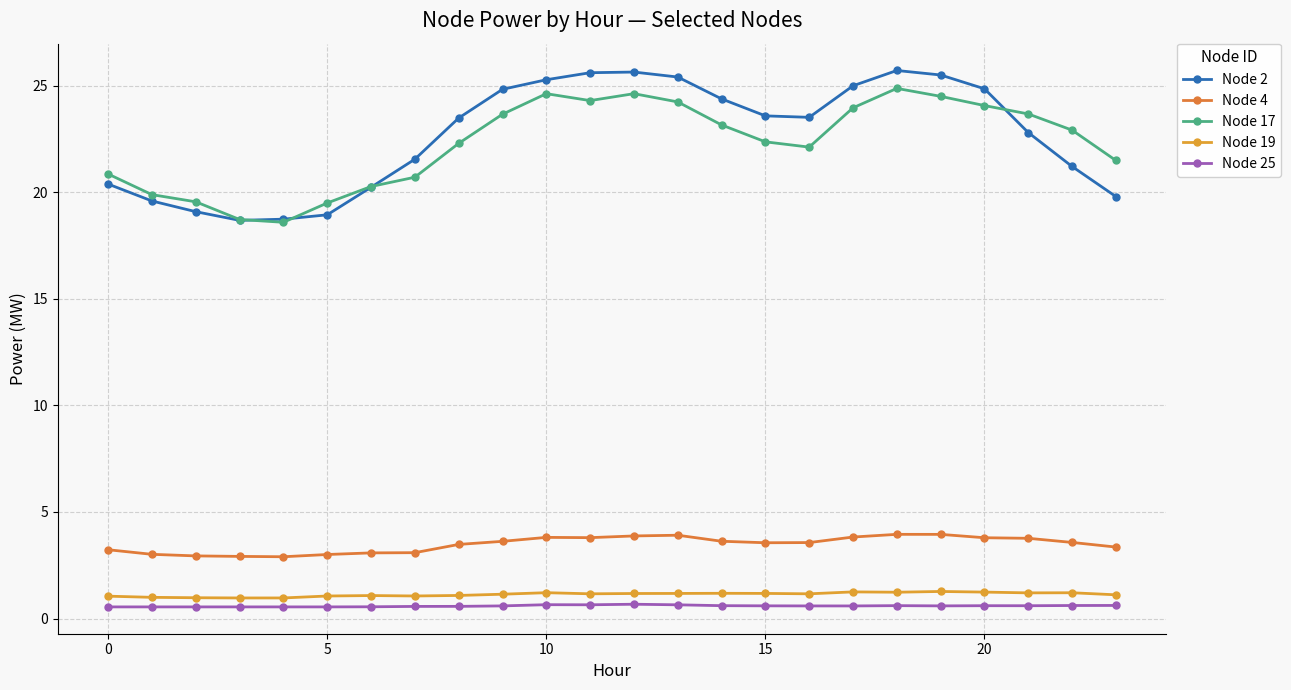

What is the average value of the Node 4 series?

3.5